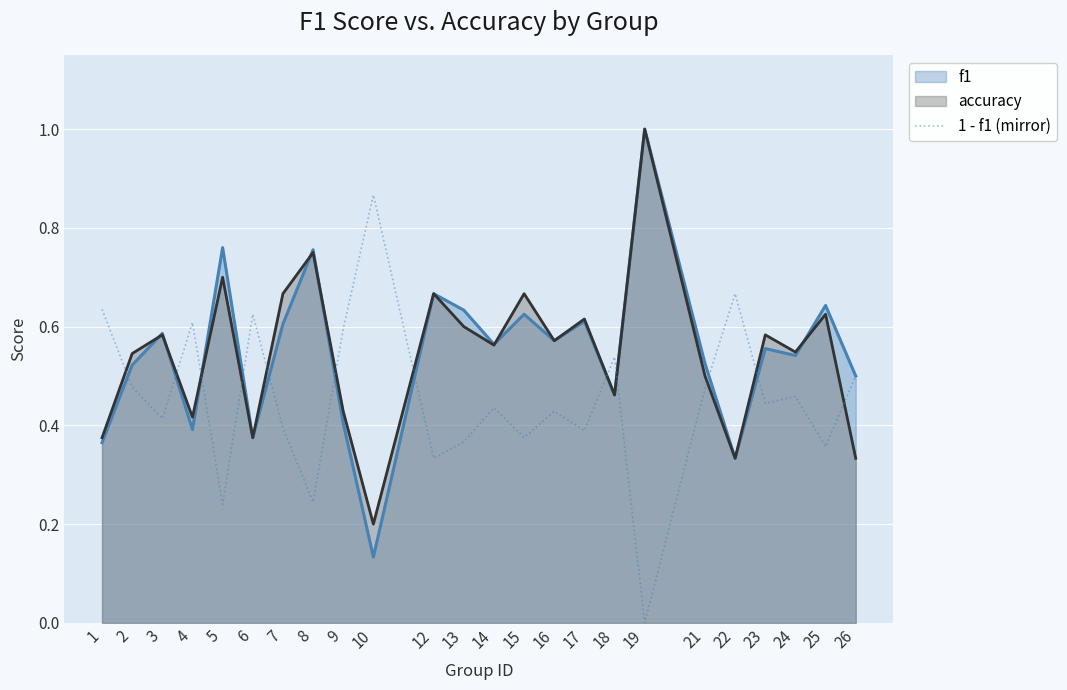

True or false: the data shows 1.0 at 9.

False